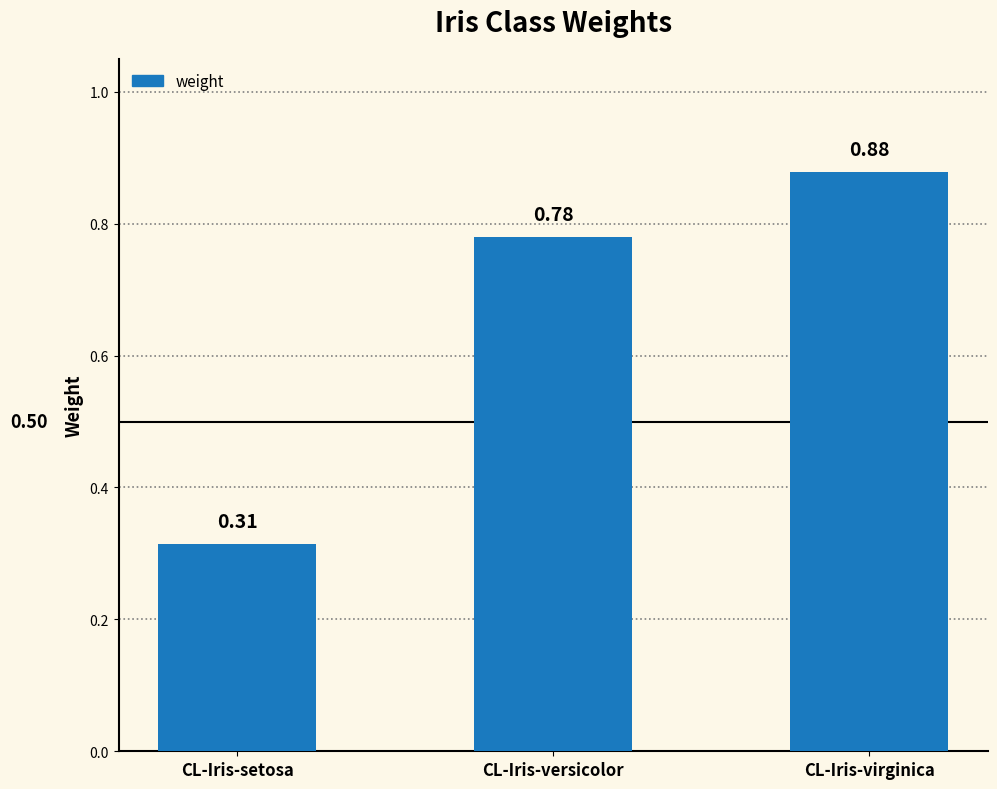

Where is the data nearest to the value 0?

CL-Iris-setosa